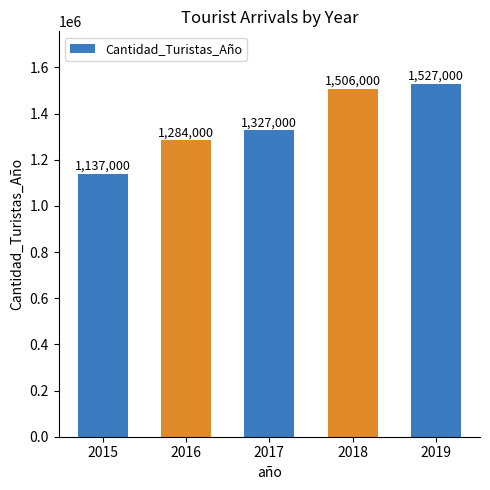

What is the maximum value shown in the chart?

1527000